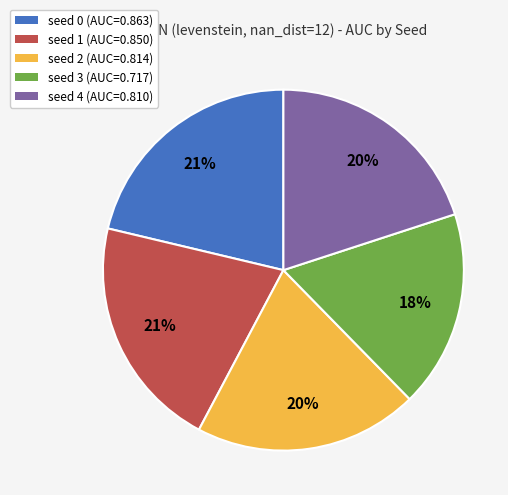

To the nearest percent, what is the average slice percentage?

20%